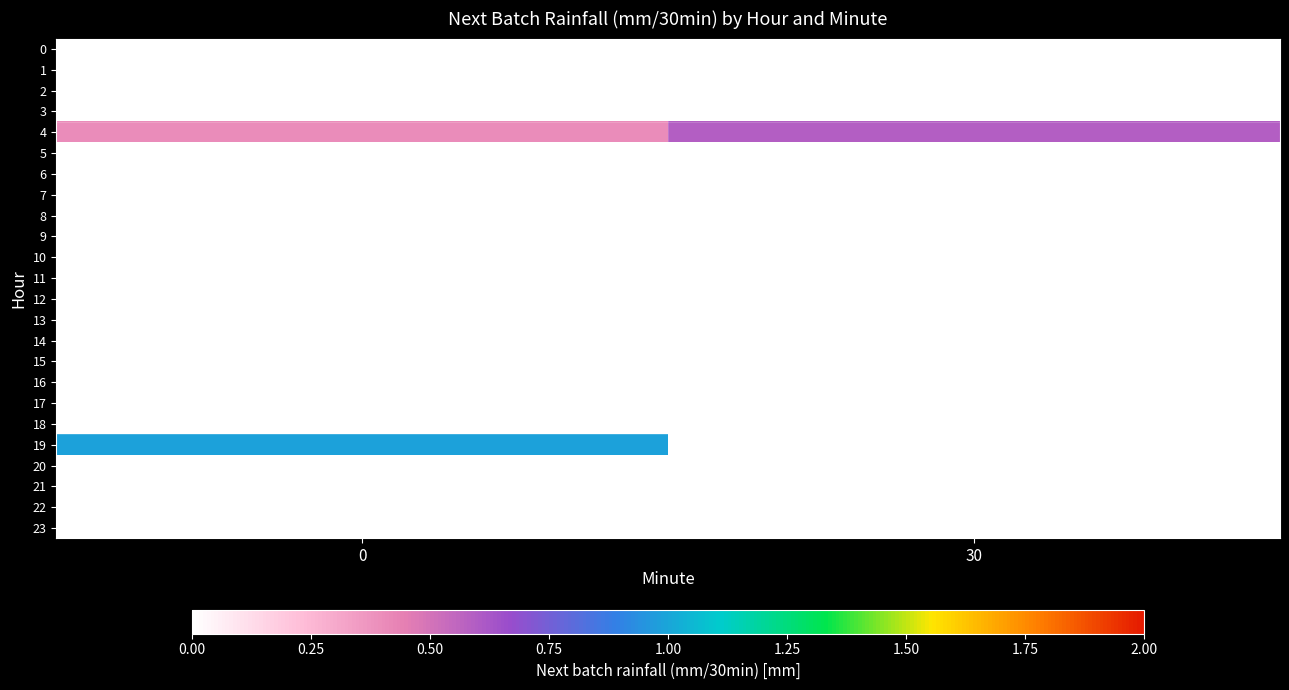

Reading left to right, list all the values displayed in this chart.

0: 0=0.0	30=0.0
1: 0=0.0	30=0.0
2: 0=0.0	30=0.0
3: 0=0.0	30=0.0
4: 0=0.4	30=0.6
5: 0=0.0	30=0.0
6: 0=0.0	30=0.0
7: 0=0.0	30=0.0
8: 0=0.0	30=0.0
9: 0=0.0	30=0.0
10: 0=0.0	30=0.0
11: 0=0.0	30=0.0
12: 0=0.0	30=0.0
13: 0=0.0	30=0.0
14: 0=0.0	30=0.0
15: 0=0.0	30=0.0
16: 0=0.0	30=0.0
17: 0=0.0	30=0.0
18: 0=0.0	30=0.0
19: 0=1.0	30=0.0
20: 0=0.0	30=0.0
21: 0=0.0	30=0.0
22: 0=0.0	30=0.0
23: 0=0.0	30=0.0